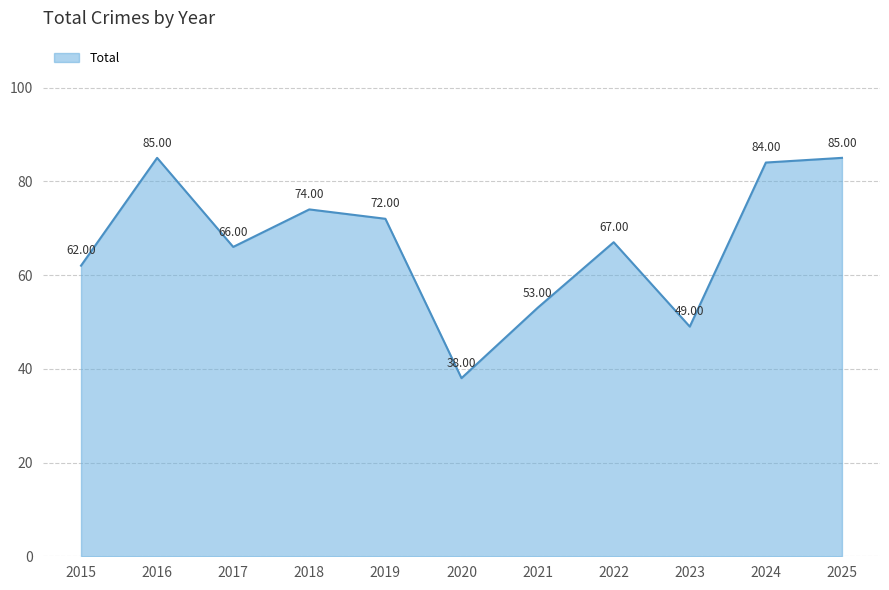

Which label corresponds to the smallest value in the chart?

2020